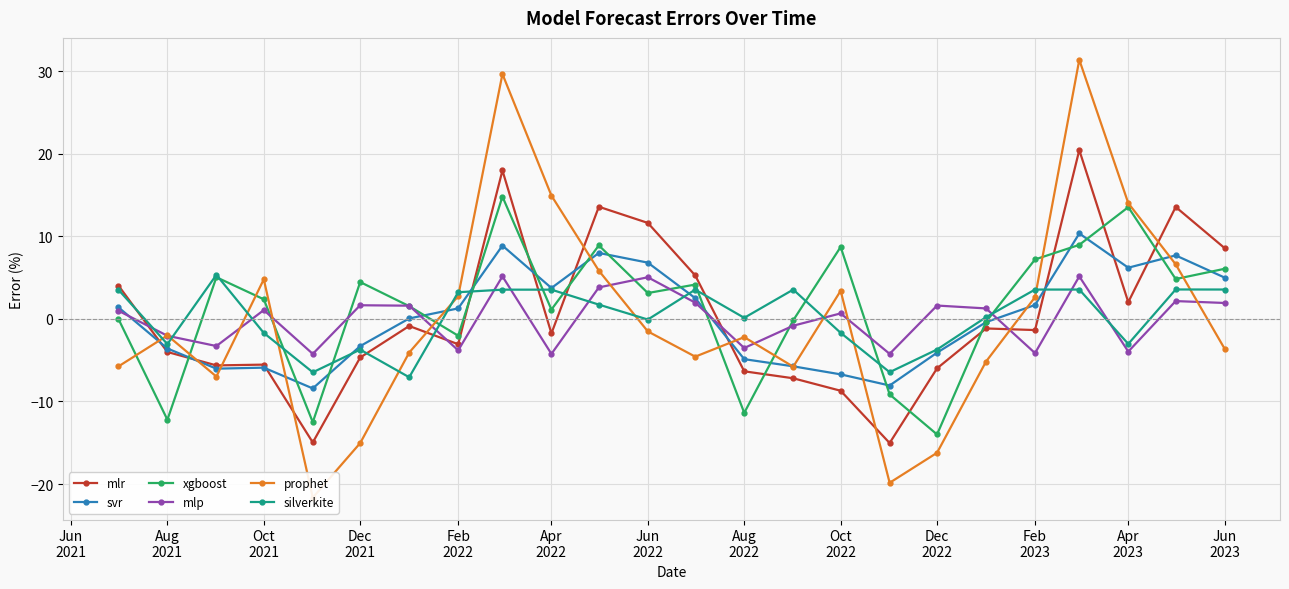

In mlp, how many points are lower than both neighbors (excluding endpoints)?

8